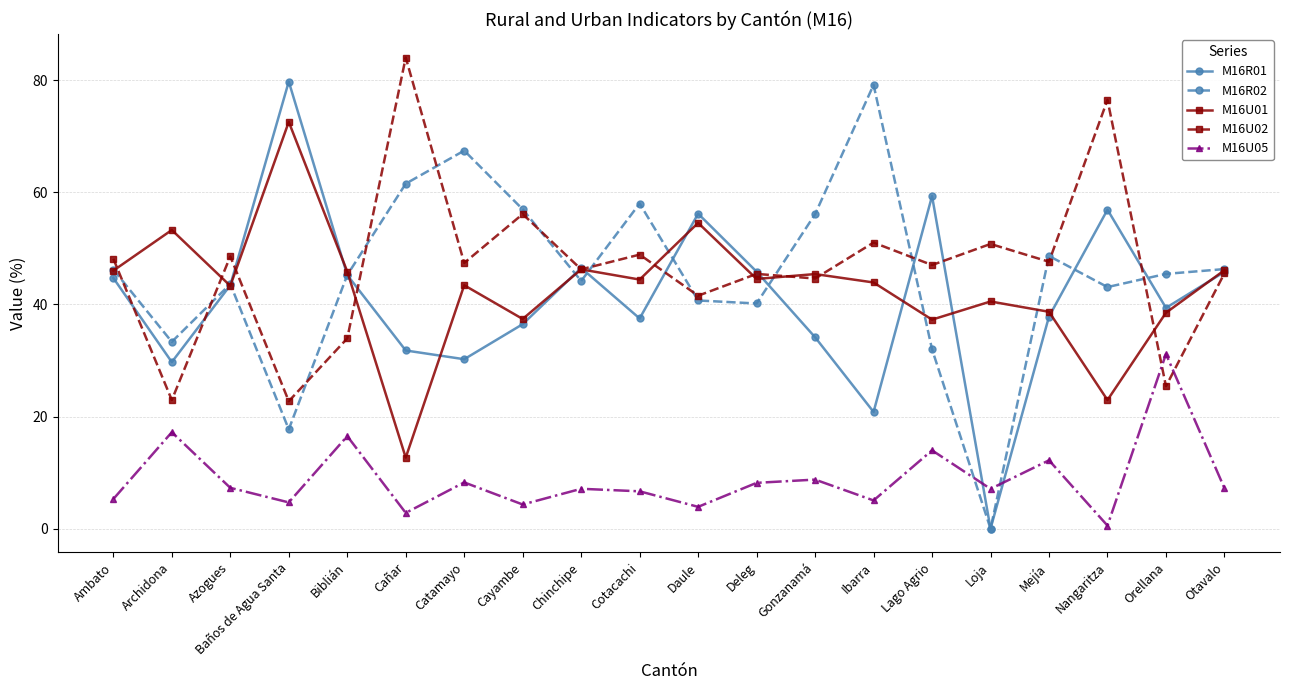

How many times do M16U05 and M16R01 cross each other?

2